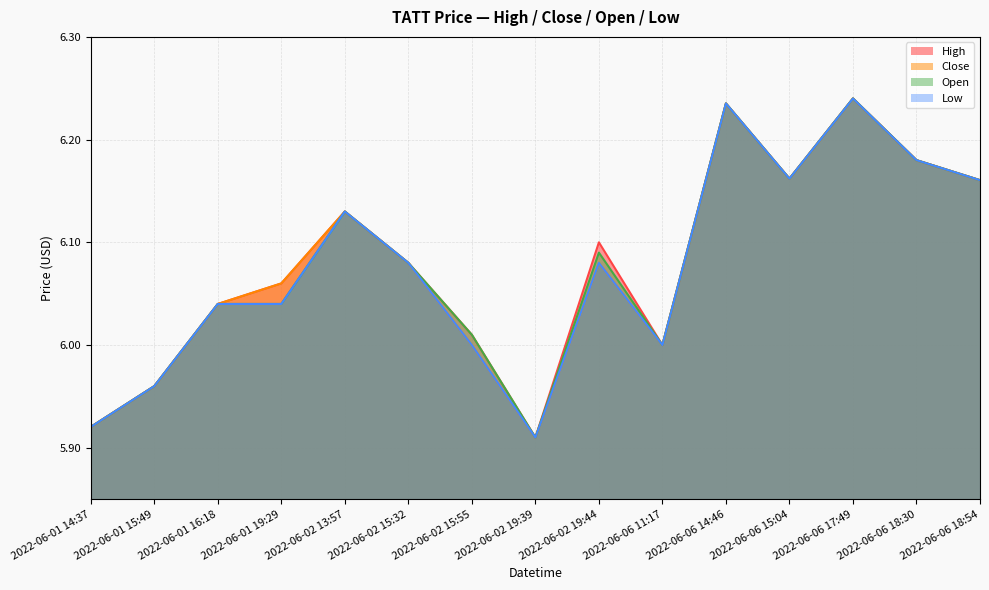

True or false: high and open cross at least once.

False